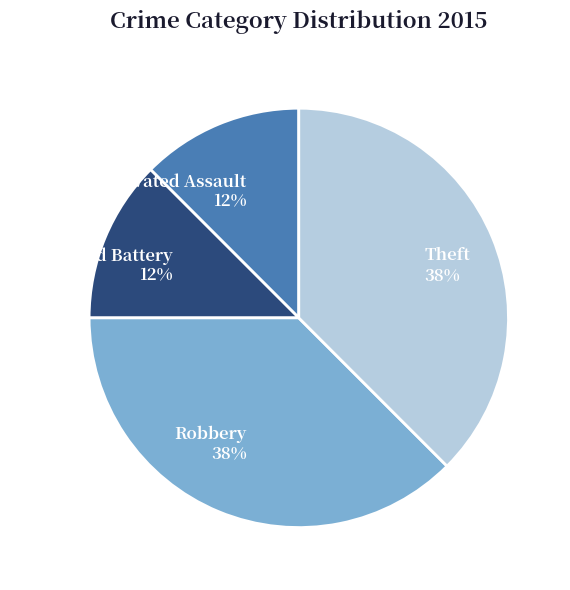

Count the number of slices in the pie.

4